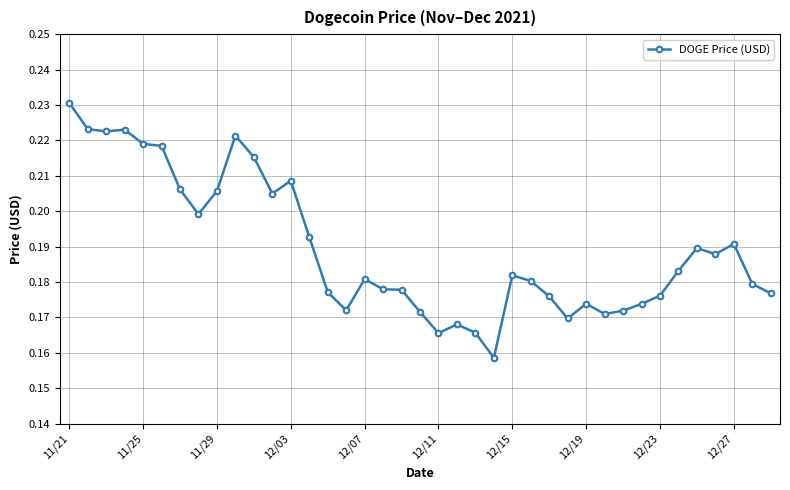

How many values are between 0 and 1?

39